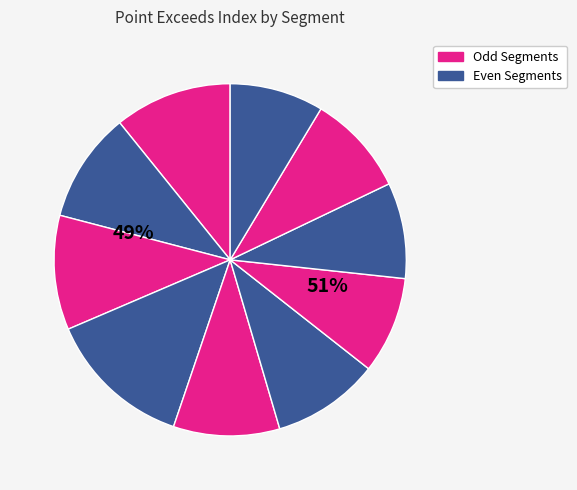

To the nearest percent, what is the combined percentage of signal segment 10 and signal segment 6?

18%